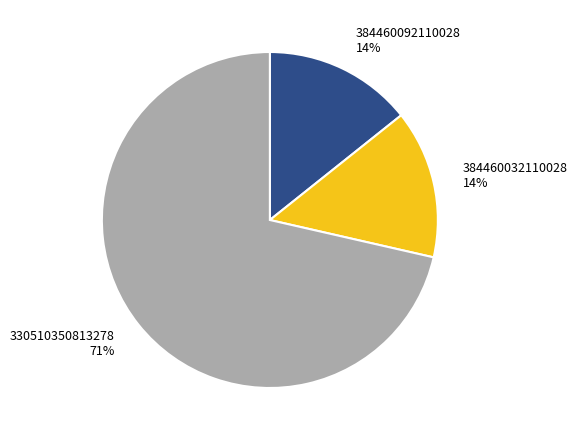

Approximately how many times larger is the value at 384460032110028 compared to 384460092110028?

1.0